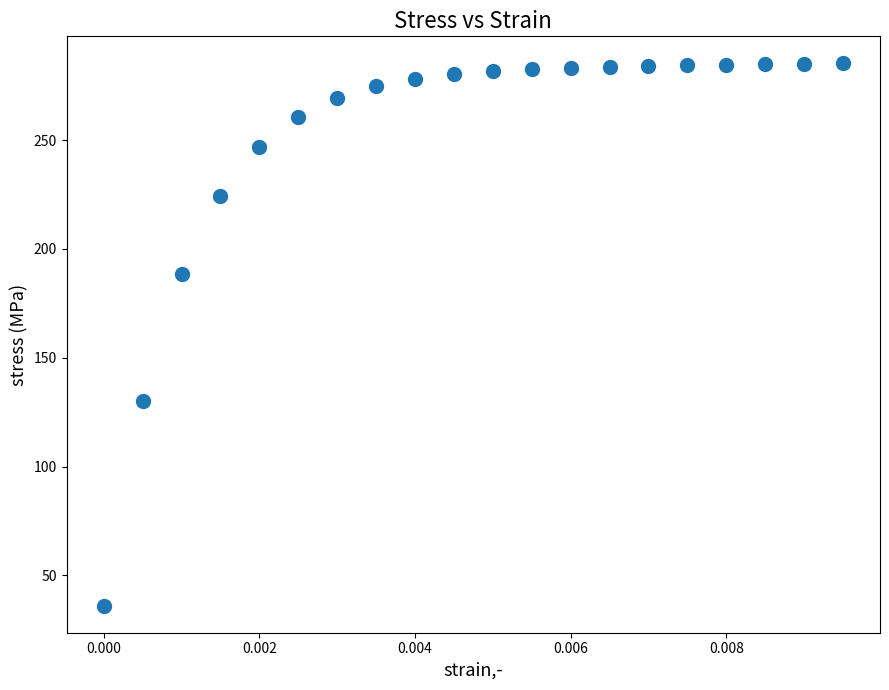

What is the range of Y values (max minus min)?

249.1